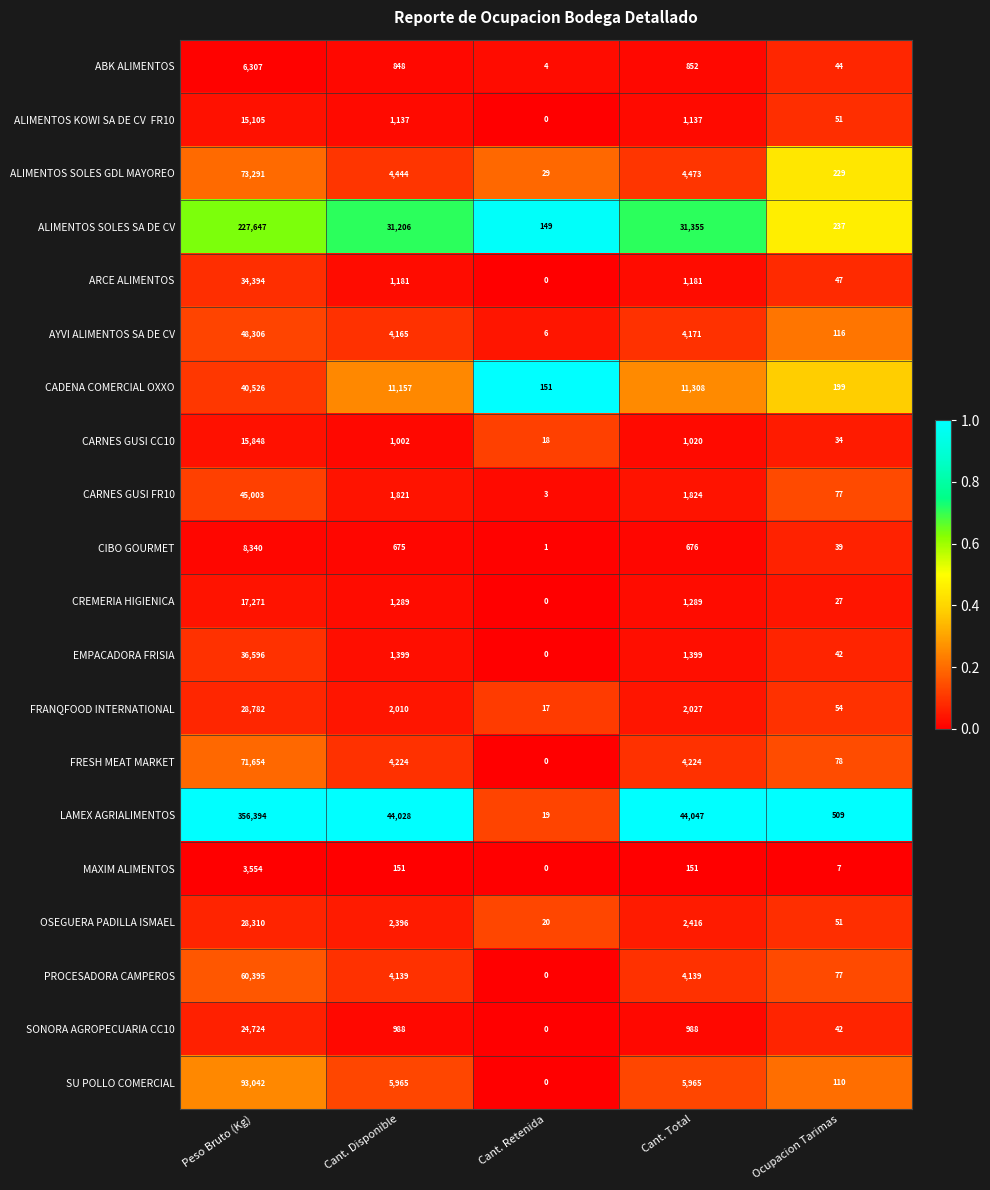

At which label is FRANQFOOD INTERNATIONAL closest to 14399?

Cant. Total